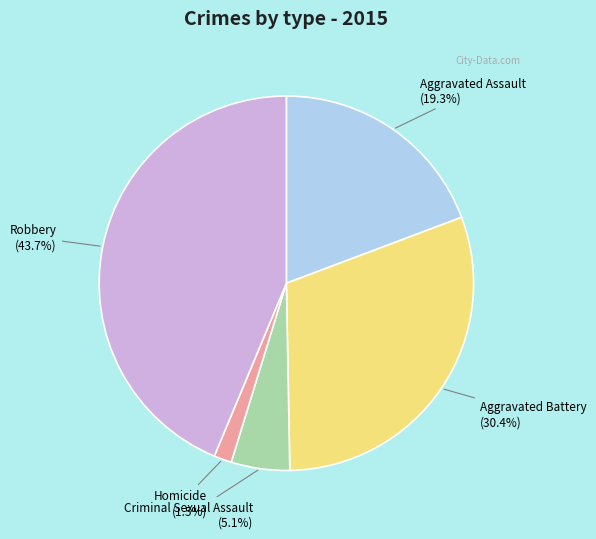

How many slices are in this pie chart?

5